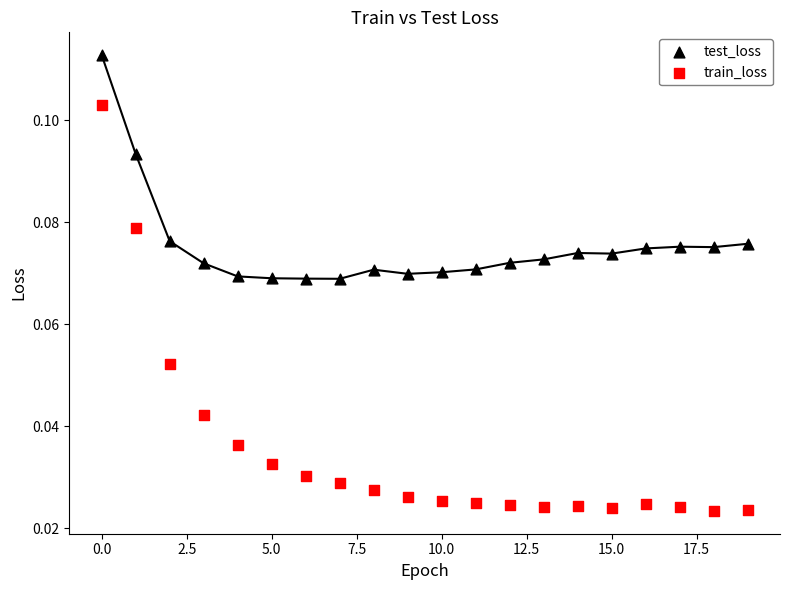

Which series has the widest spread of Y values?

train_loss